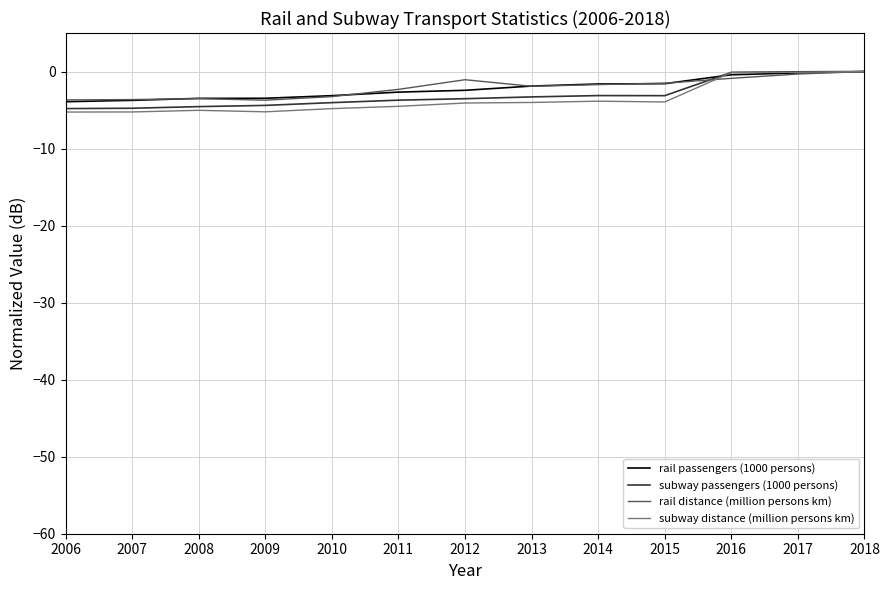

The value of subway distance (million persons km) at 2012 is -4.1. True or false?

True